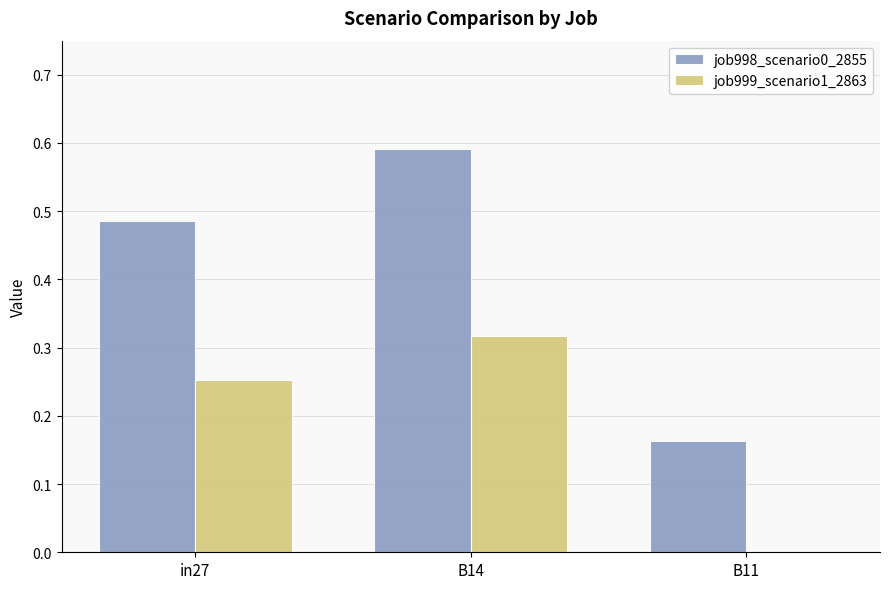

At which label does job999_scenario1_2863 reach its peak?

B14